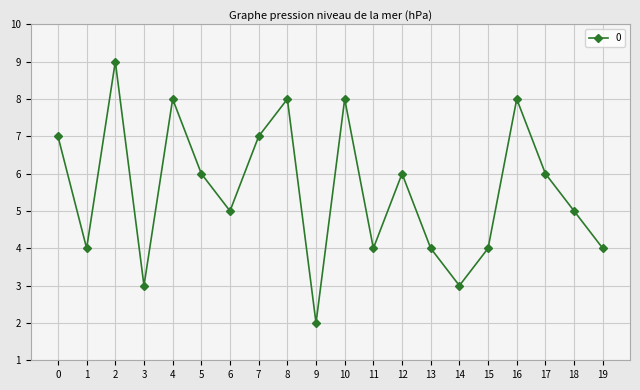

True or false: the data has more than 1 interior local peaks.

True